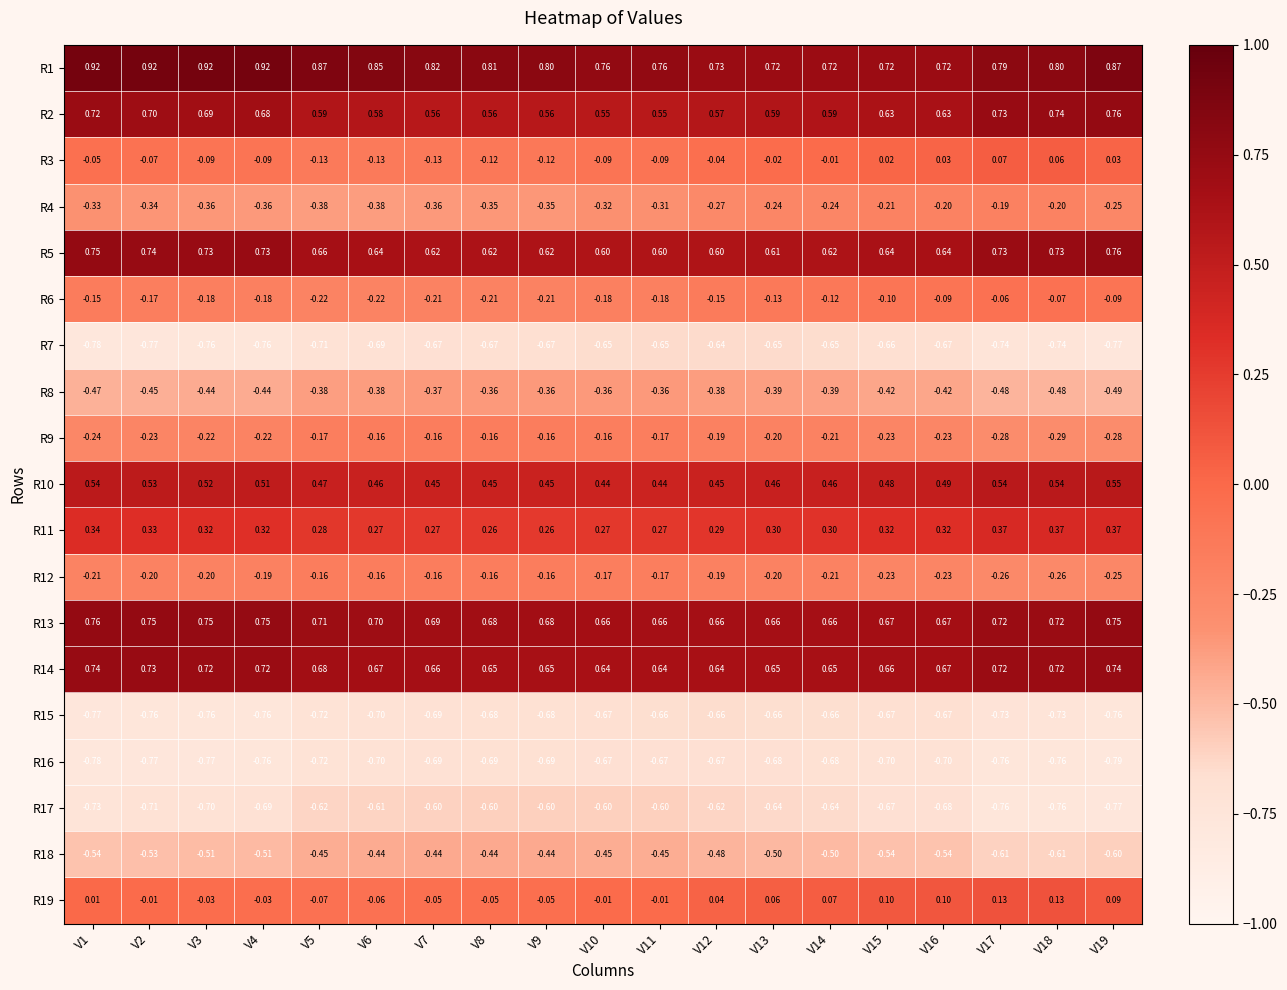

Is the value of R11 at V11 greater than the value of R13 at V2?

No